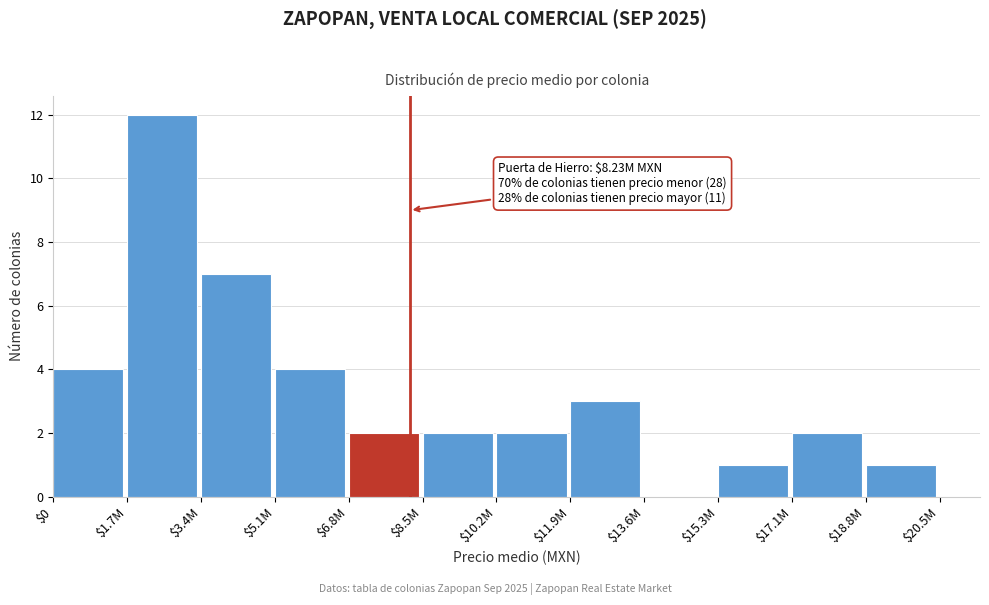

Which category has the highest value across all series?

$1.7M